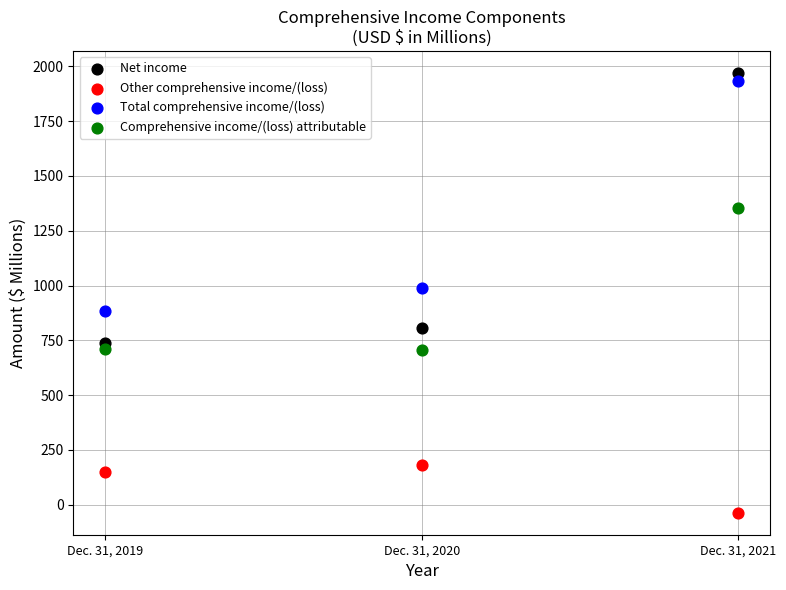

Across all data points, what is the average Y value?

866.0